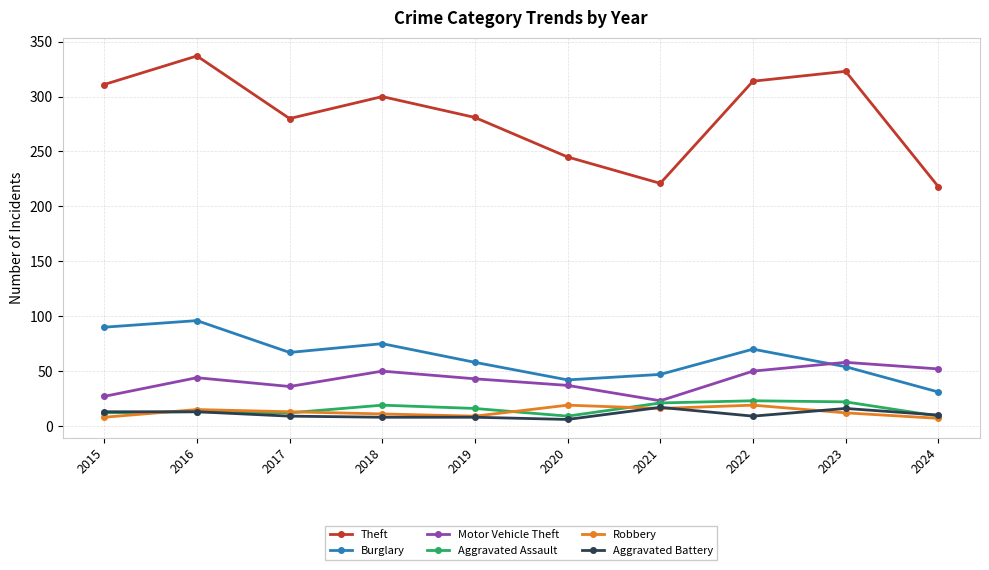

How many data points does each series have?

10